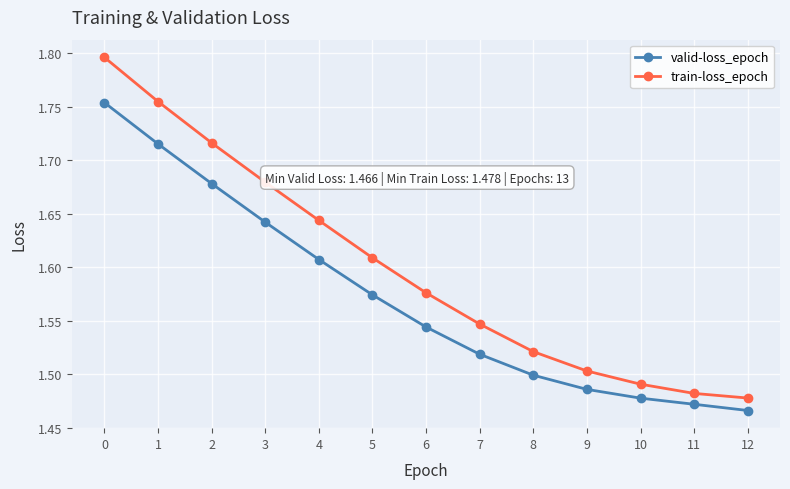

True or false: train-loss_epoch and valid-loss_epoch intersect in this chart.

False